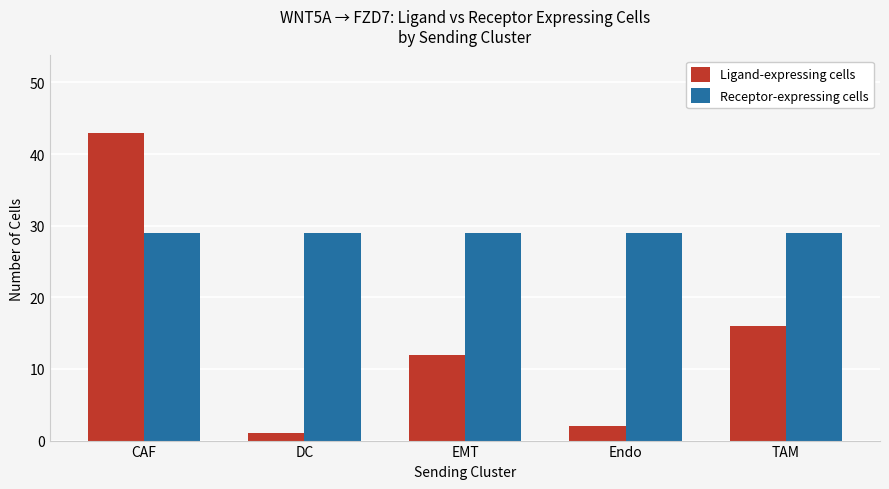

The Ligand-expressing cells series shows 12 at EMT. True or false?

True